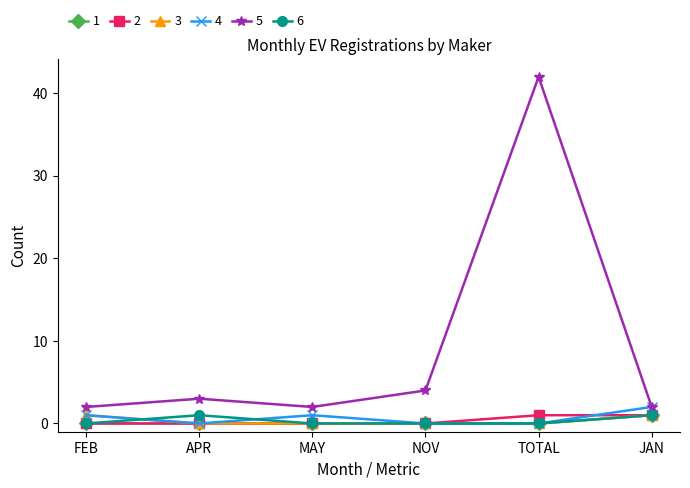

Which series has the largest range (max minus min)?

5